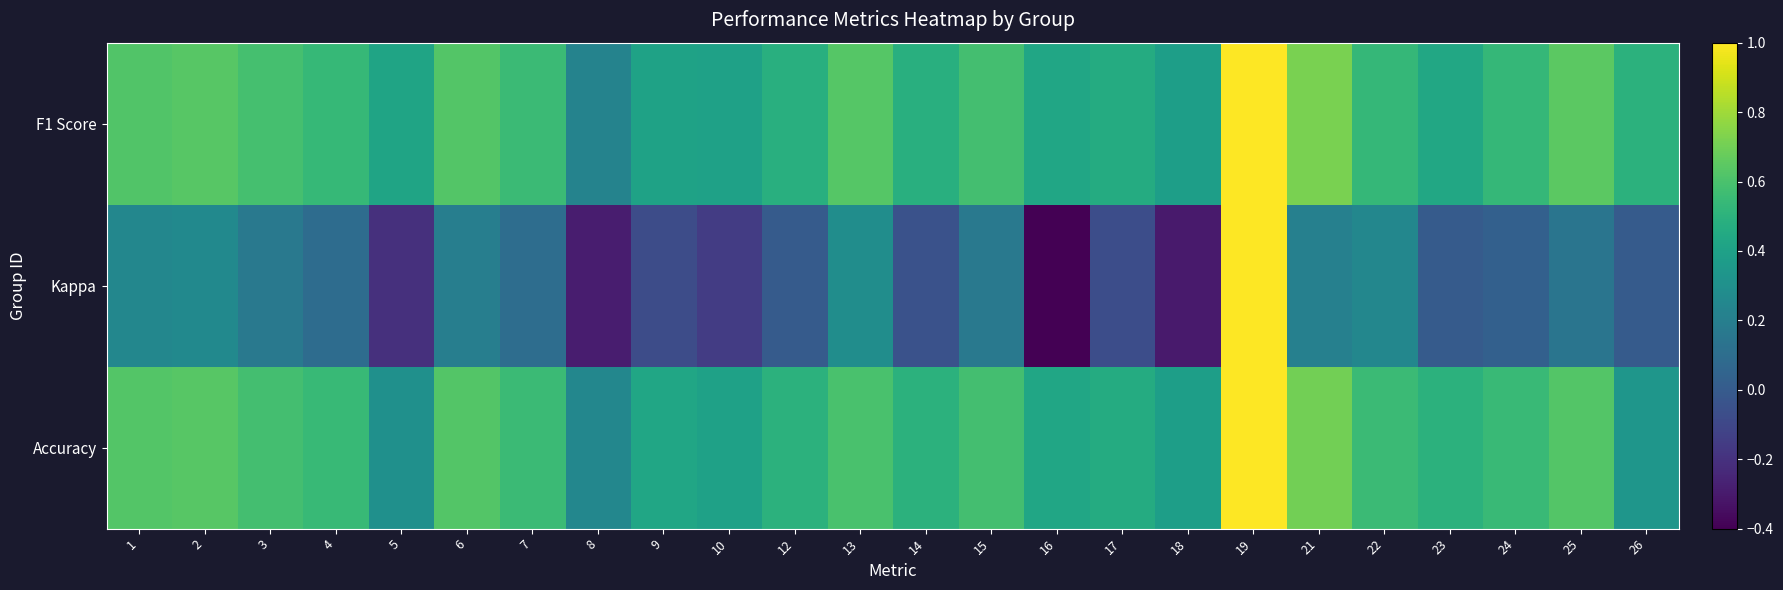

Reading right to left, transcribe all the data shown in this chart.

F1 Score: 26=0.5	25=0.6	24=0.5	23=0.4	22=0.5	21=0.7	19=1.0	18=0.4	17=0.5	16=0.4	15=0.6	14=0.5	13=0.6	12=0.5	10=0.4	9=0.4	8=0.2	7=0.6	6=0.6	5=0.4	4=0.5	3=0.6	2=0.6	1=0.6
Kappa: 26=0.0	25=0.1	24=0.0	23=0.0	22=0.3	21=0.2	19=1.0	18=-0.3	17=-0.1	16=-0.4	15=0.2	14=-0.0	13=0.3	12=0.0	10=-0.2	9=-0.1	8=-0.3	7=0.1	6=0.2	5=-0.2	4=0.1	3=0.2	2=0.3	1=0.2
Accuracy: 26=0.3	25=0.6	24=0.5	23=0.5	22=0.6	21=0.7	19=1.0	18=0.4	17=0.5	16=0.4	15=0.6	14=0.5	13=0.6	12=0.5	10=0.4	9=0.4	8=0.2	7=0.6	6=0.6	5=0.3	4=0.5	3=0.6	2=0.6	1=0.6